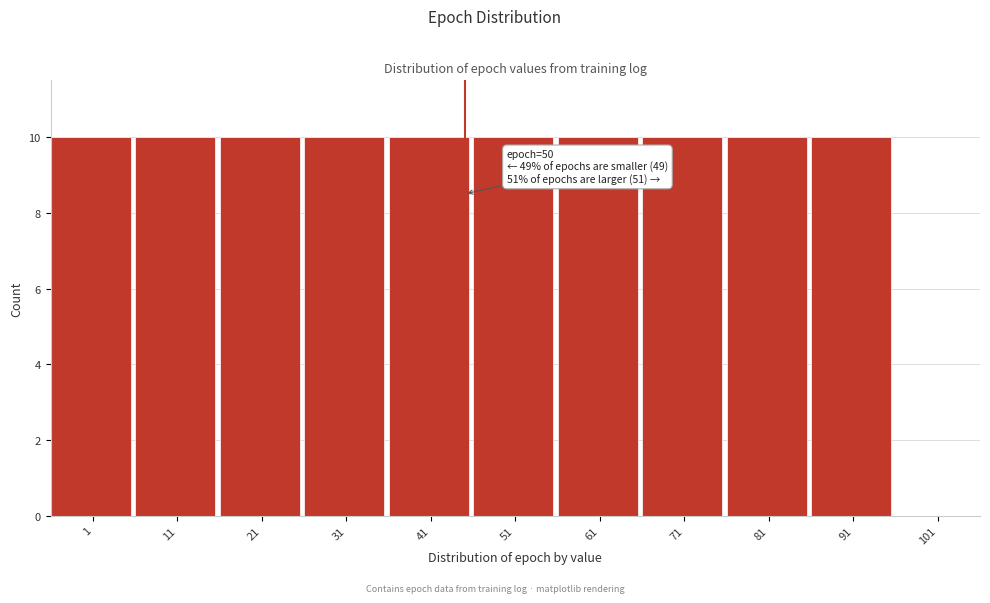

Reading left to right, transcribe all the data shown in this chart.

1=10	11=10	21=10	31=10	41=10	51=10	61=10	71=10	81=10	91=10	101=0